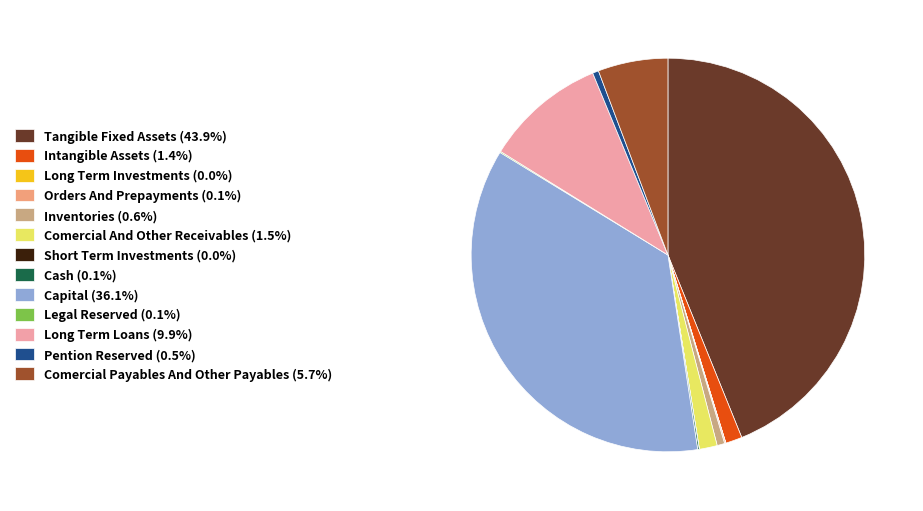

Does Comercial Payables And Other Payables (5.7%) account for over 50% of the chart?

No